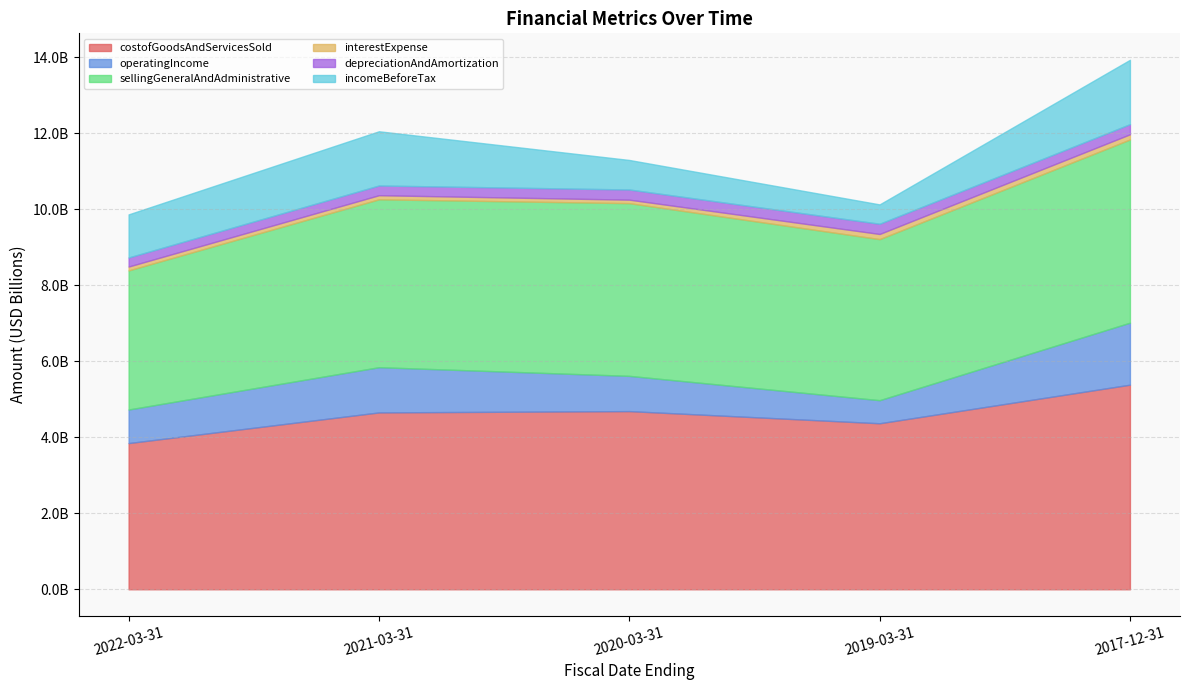

At which label is interestExpense closest to 114255500?

2021-03-31